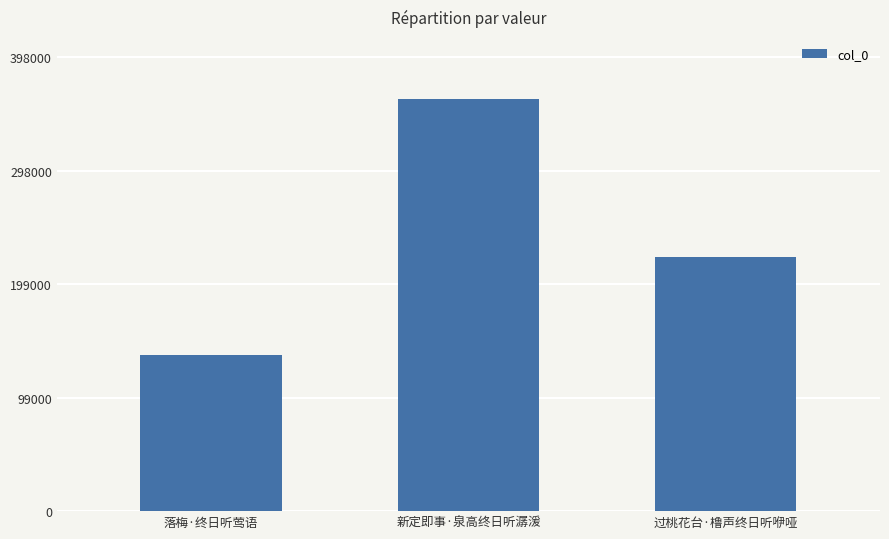

What is the label of the 1st bar from the right?

过桃花台·橹声终日听咿哑